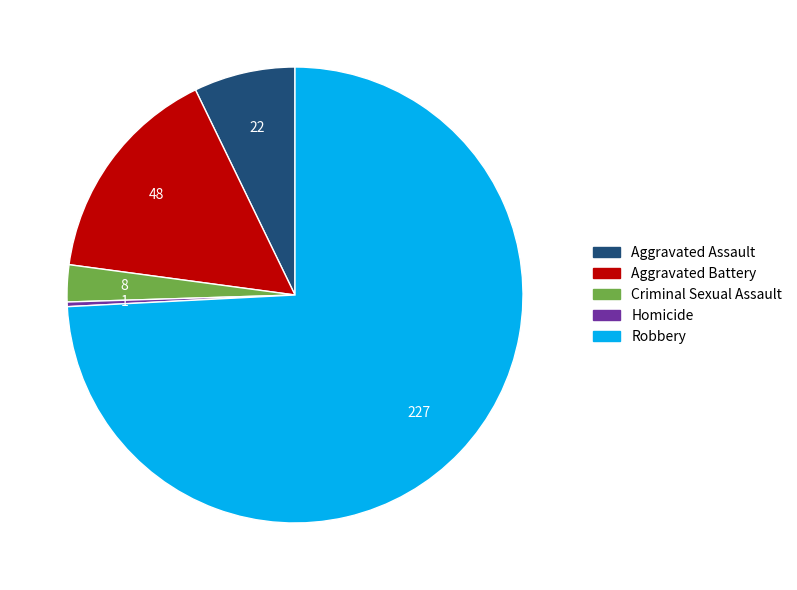

The Robbery slice represents 74% of the pie. True or false?

True